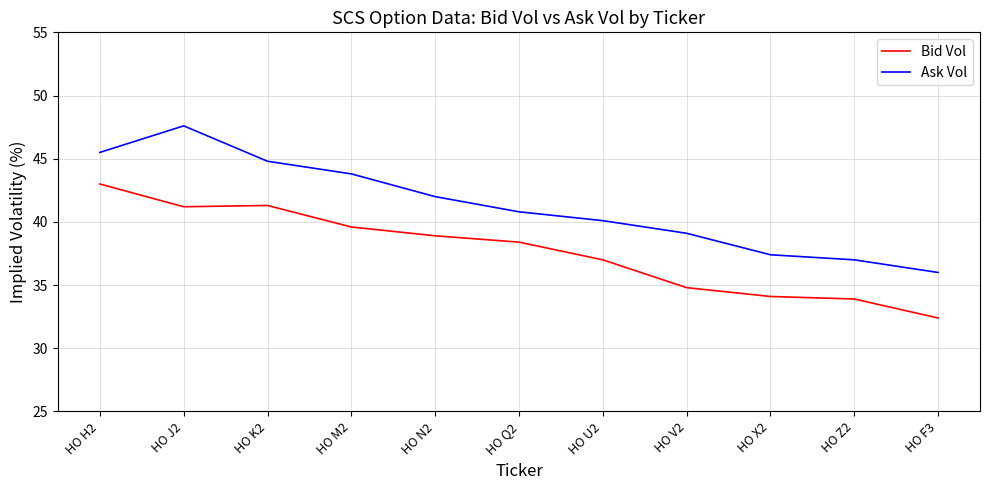

Which series changed the most between HO U2 and HO X2?

Bid Vol